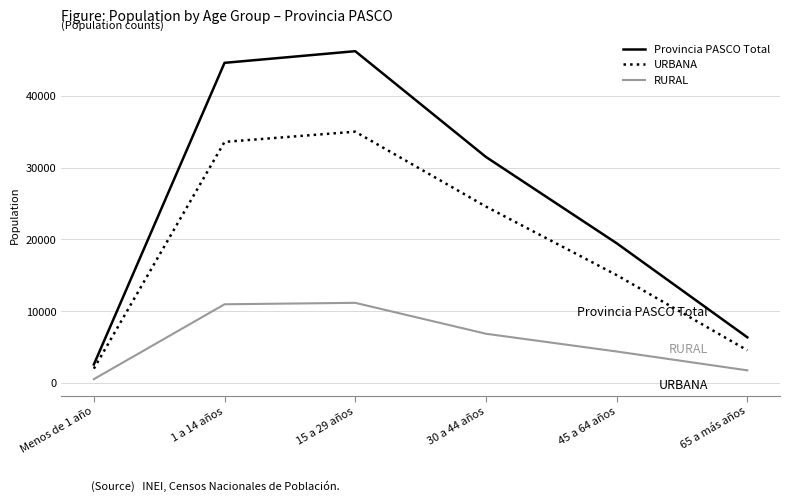

At which label does URBANA reach its peak?

15 a 29 años